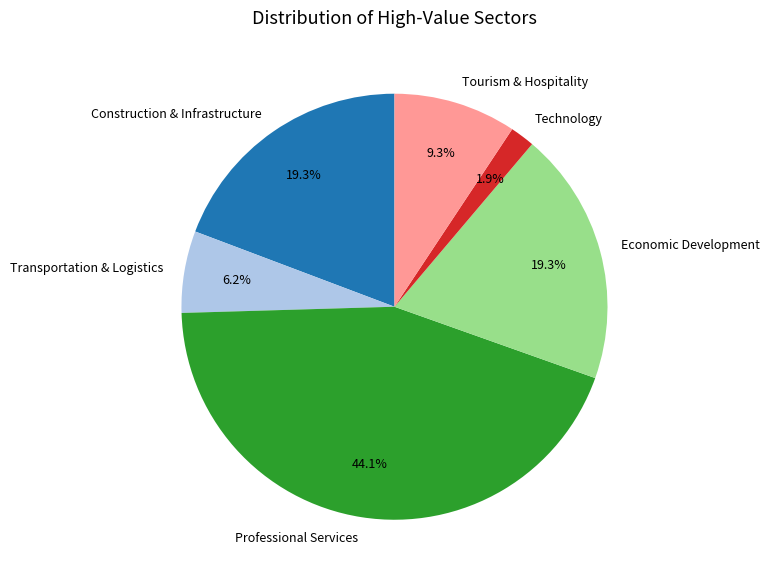

Is there any slice that represents more than half of the pie?

No